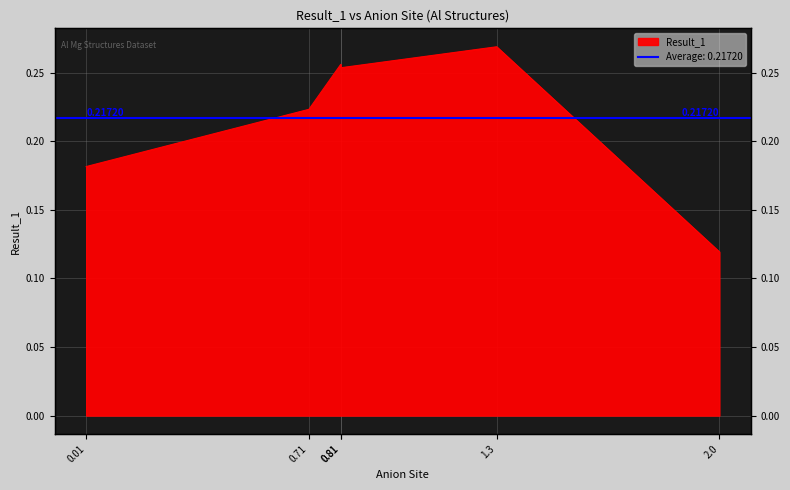

Which label corresponds to the largest value in the chart?

1.3